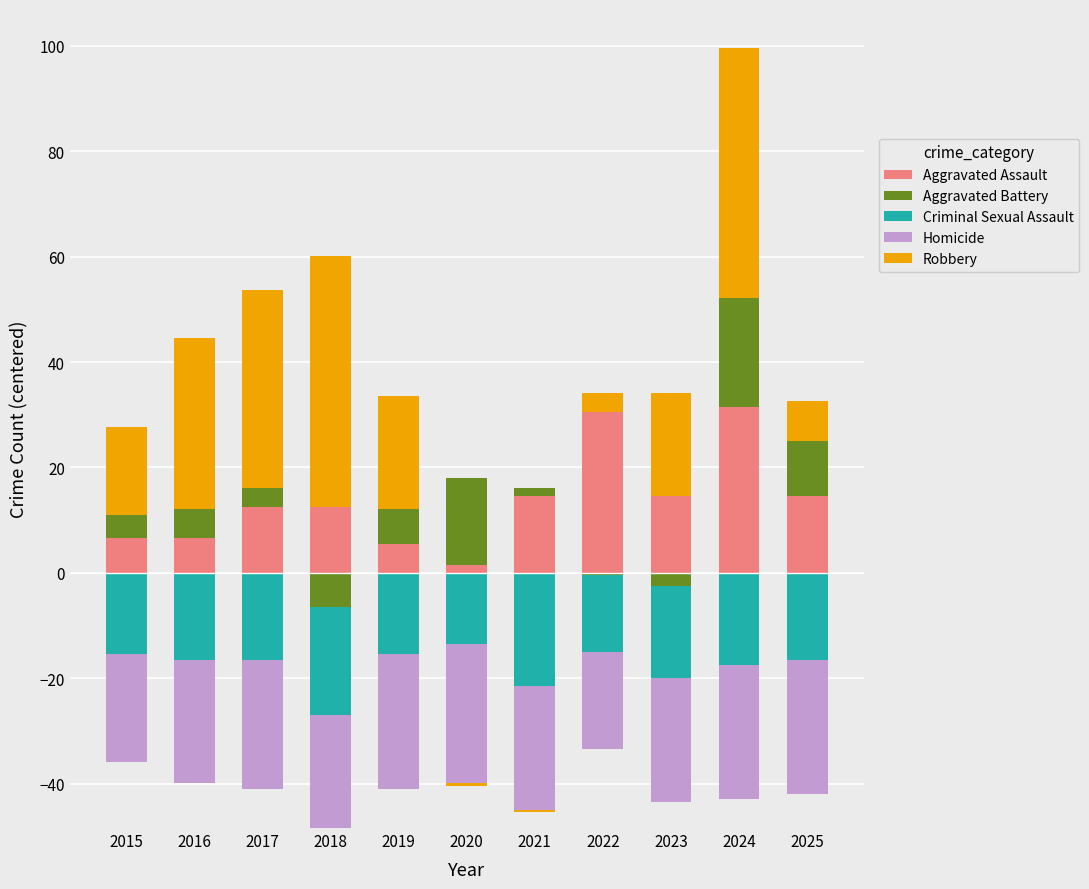

How many data points in Aggravated Assault are above 12?

7